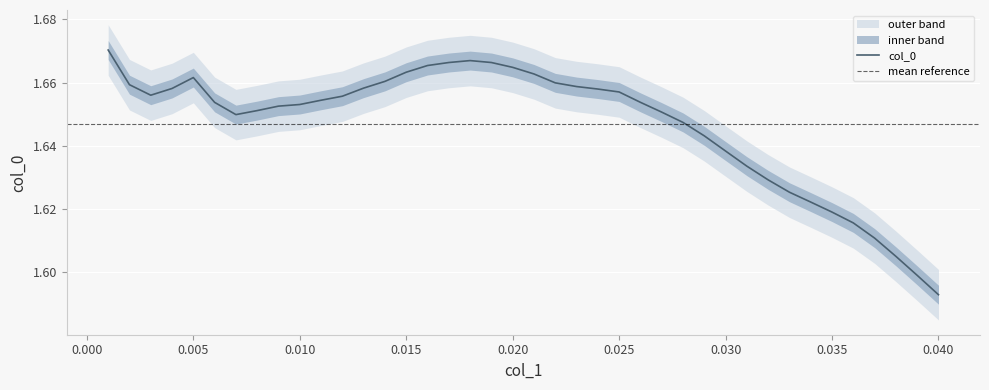

The chart shows a value of 1.1 at 0.005. True or false?

False